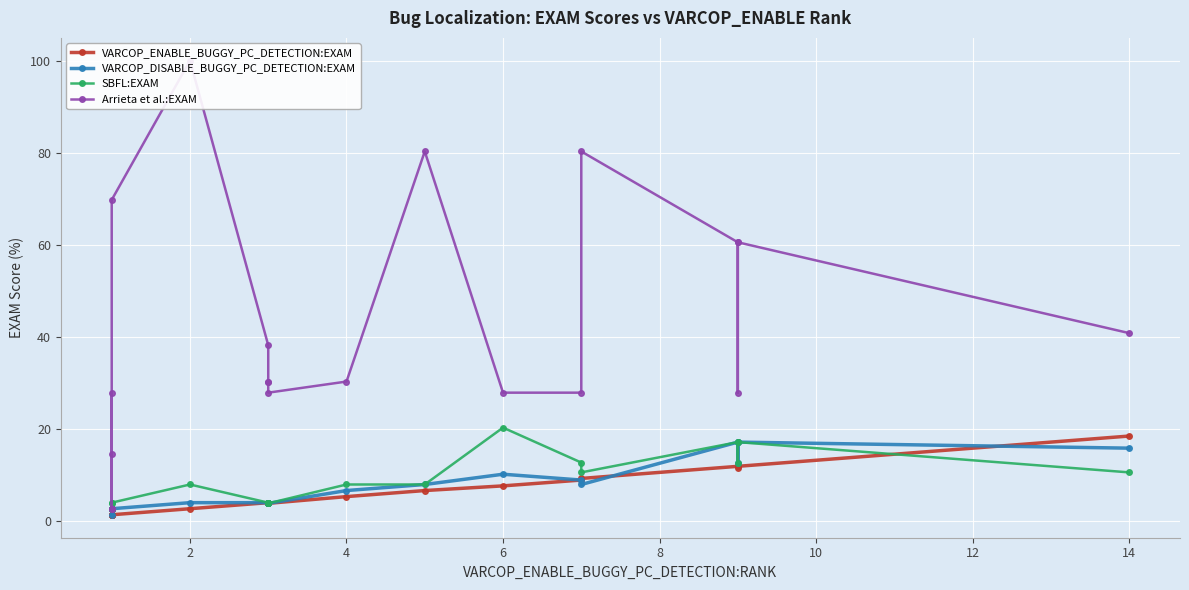

Is the value of Arrieta et al.:EXAM at 2 greater than the value of VARCOP_DISABLE_BUGGY_PC_DETECTION:EXAM at 4?

Yes